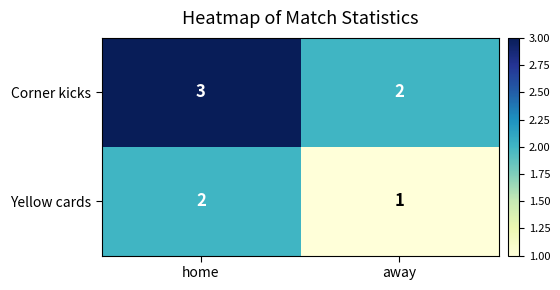

Rank the series by their maximum value, from highest to lowest.

Corner kicks, Yellow cards